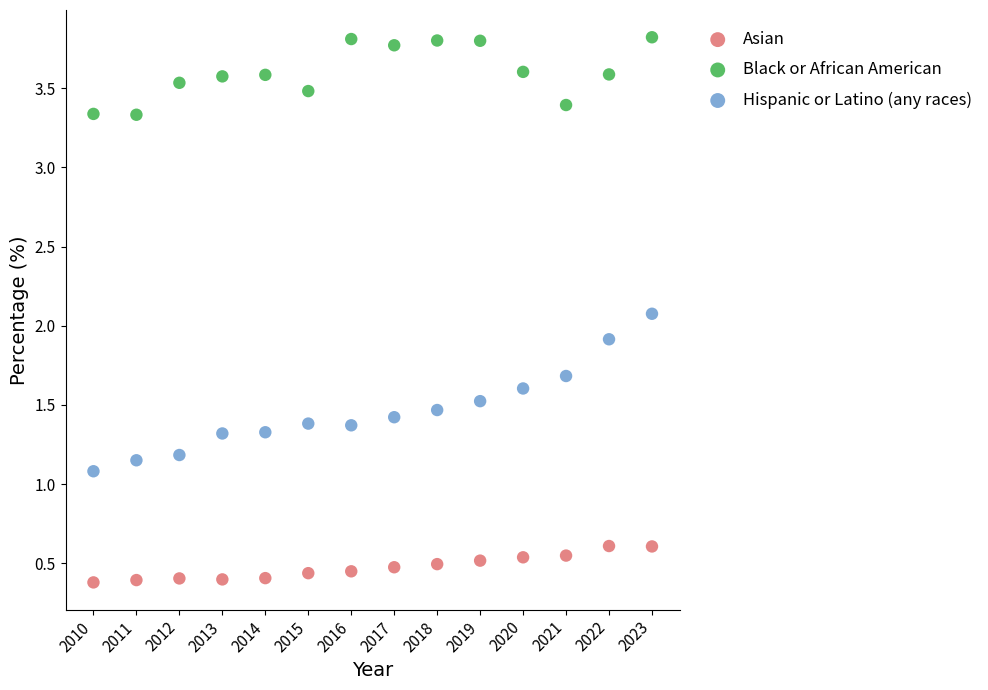

Across all data points, what is the range of Y values (max minus min)?

3.4